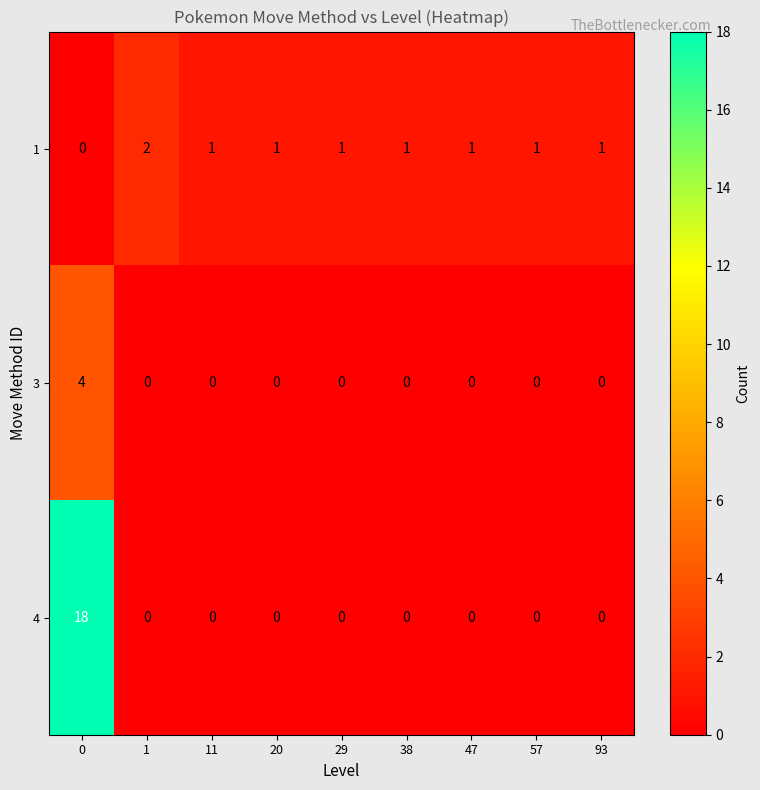

Rank the series by their maximum value, from highest to lowest.

4, 3, 1